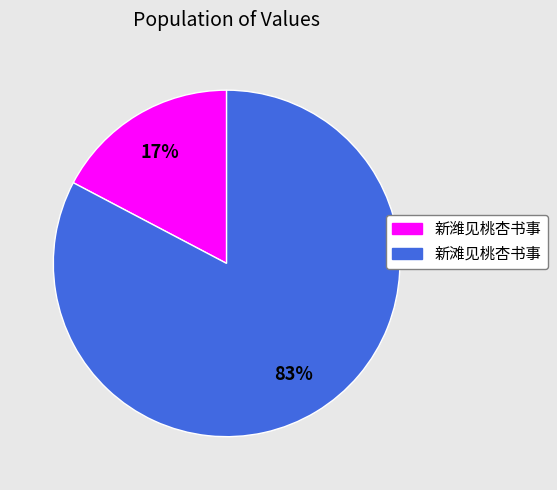

How many slices are in this pie chart?

2